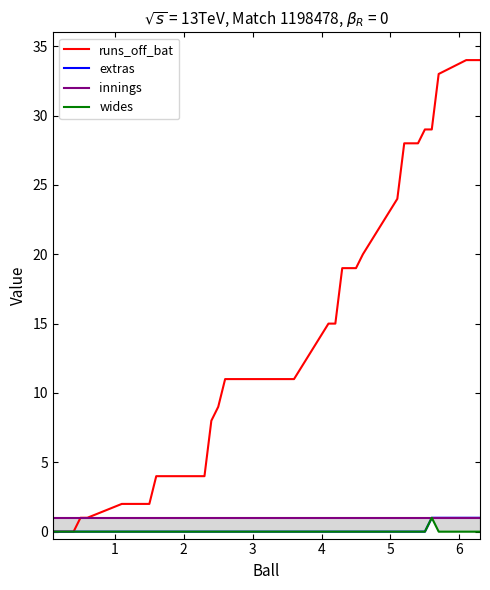

True or false: wides and extras intersect in this chart.

False